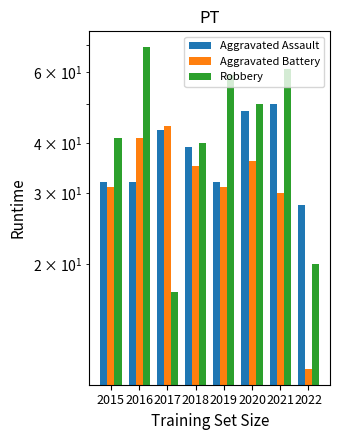

At which label does Aggravated Battery reach its minimum?

2022